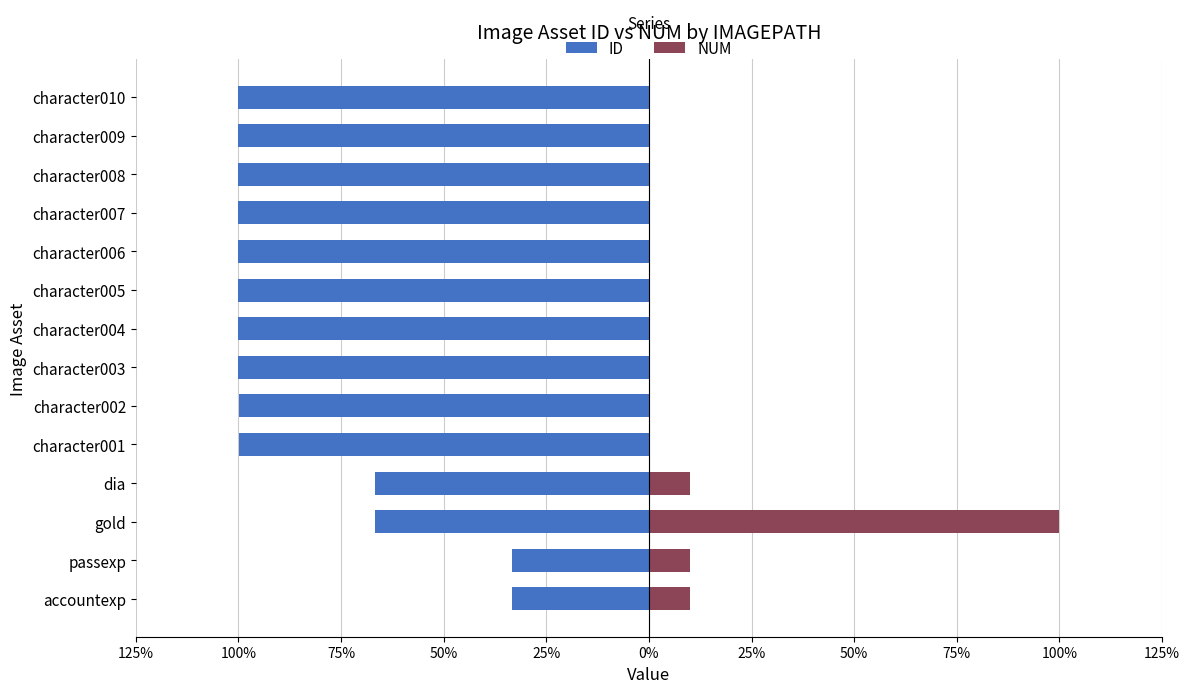

The ID series shows -0.5 at character002. True or false?

False